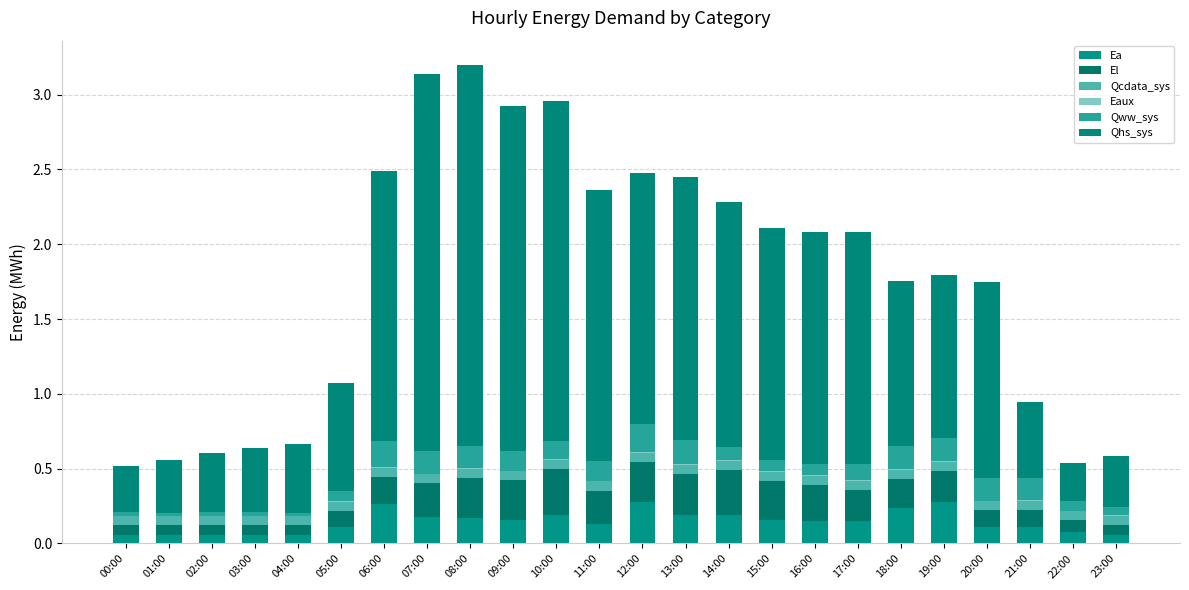

How many data points does each series have?

24